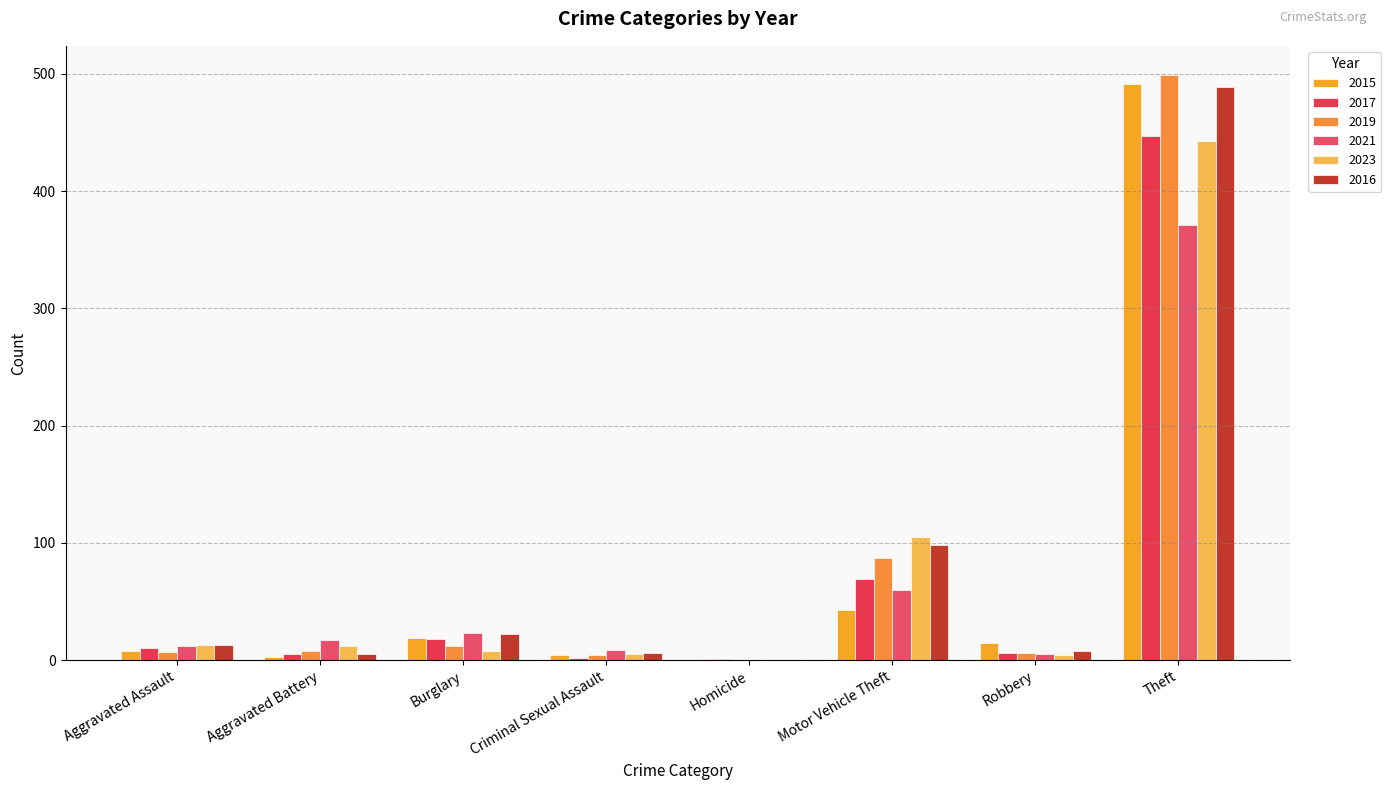

Reading left to right, extract all data points from this chart.

2015: Aggravated Assault=8	Aggravated Battery=3	Burglary=19	Criminal Sexual Assault=4	Homicide=1	Motor Vehicle Theft=43	Robbery=15	Theft=491
2017: Aggravated Assault=10	Aggravated Battery=5	Burglary=18	Criminal Sexual Assault=2	Homicide=1	Motor Vehicle Theft=69	Robbery=6	Theft=447
2019: Aggravated Assault=7	Aggravated Battery=8	Burglary=12	Criminal Sexual Assault=4	Homicide=0	Motor Vehicle Theft=87	Robbery=6	Theft=499
2021: Aggravated Assault=12	Aggravated Battery=17	Burglary=23	Criminal Sexual Assault=9	Homicide=0	Motor Vehicle Theft=60	Robbery=5	Theft=371
2023: Aggravated Assault=13	Aggravated Battery=12	Burglary=8	Criminal Sexual Assault=5	Homicide=0	Motor Vehicle Theft=105	Robbery=4	Theft=443
2016: Aggravated Assault=13	Aggravated Battery=5	Burglary=22	Criminal Sexual Assault=6	Homicide=0	Motor Vehicle Theft=98	Robbery=8	Theft=489